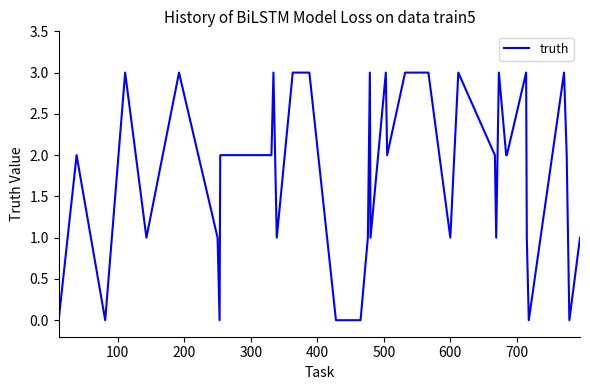

How many lines are shown in the chart?

1